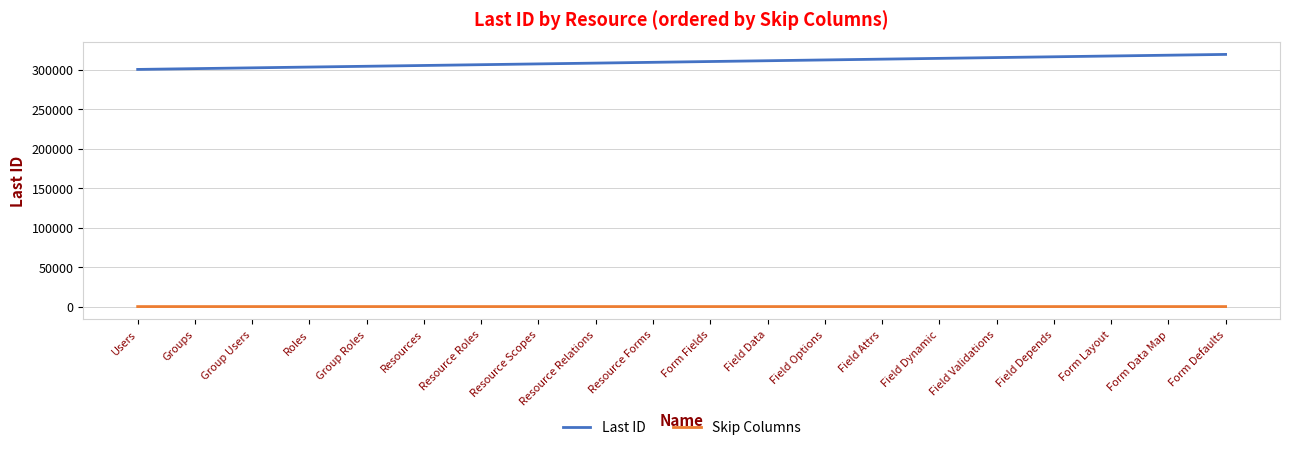

What is the lowest value of the Last ID series?

300100